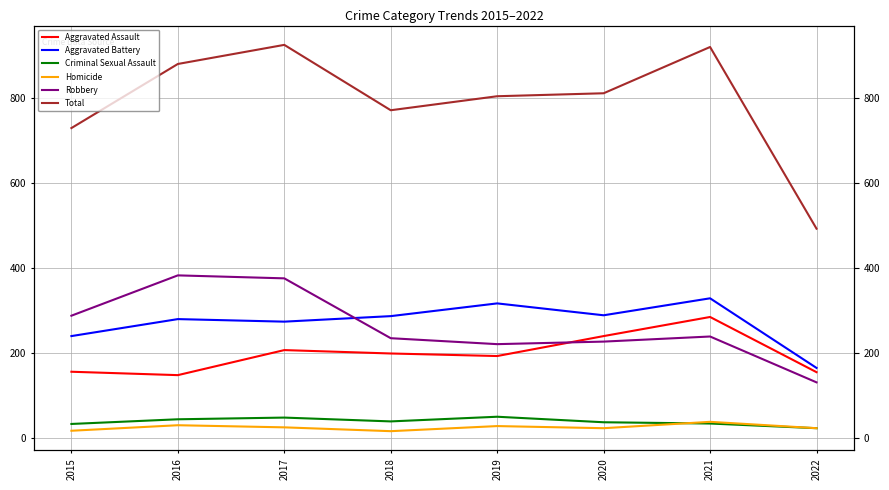

True or false: Total has more than 1 interior local peaks.

True